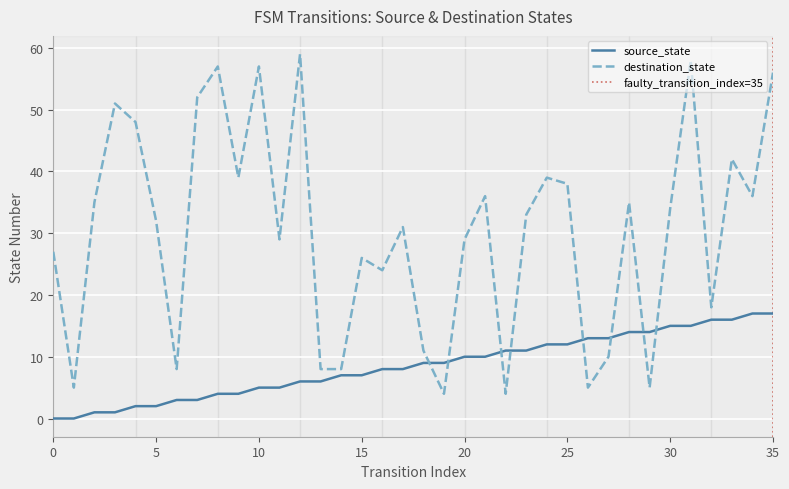

What is the difference between the maximum and minimum values in the destination_state series?

55